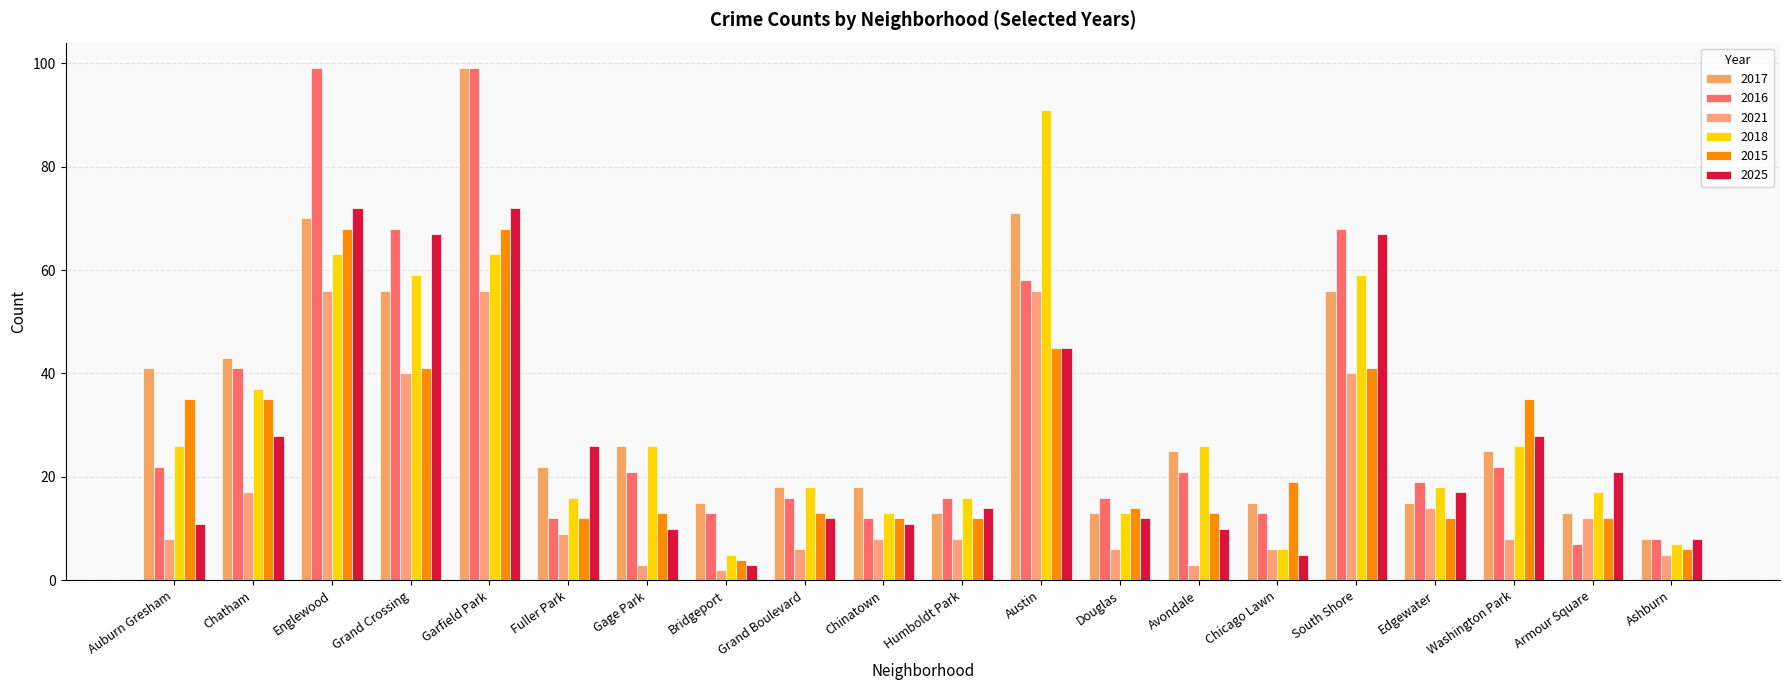

How many bars are there in total?

120